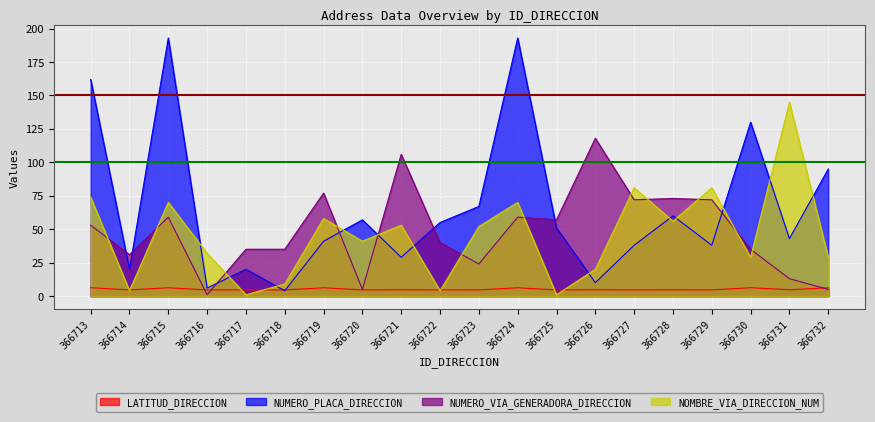

Which category has the highest value across all series?

366715